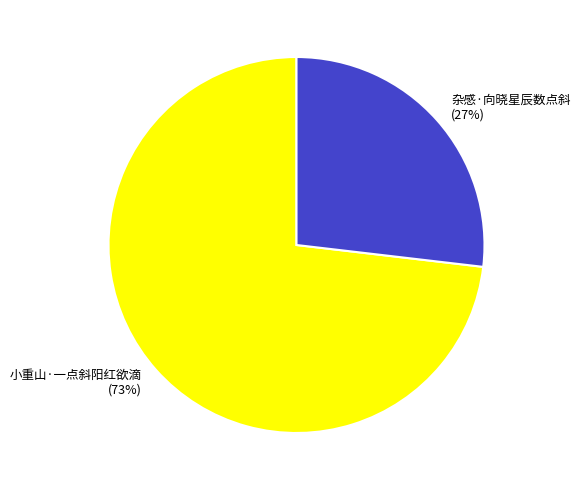

Combined, do 杂感·向晓星辰数点斜 and 小重山·一点斜阳红欲滴 account for over 50%?

Yes